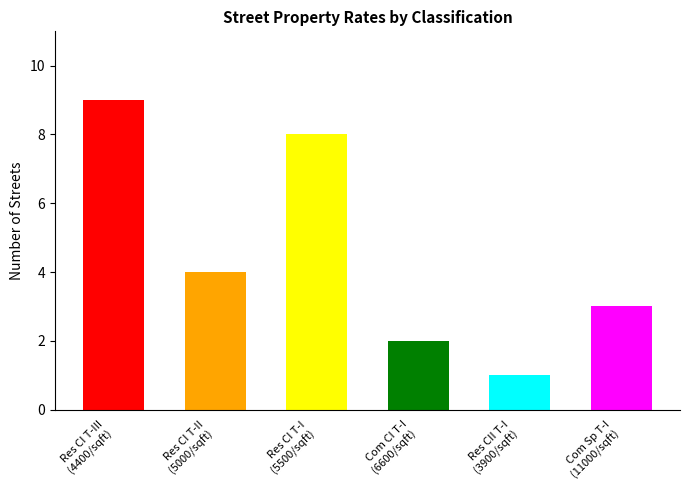

What is the difference between the maximum and minimum values?

8